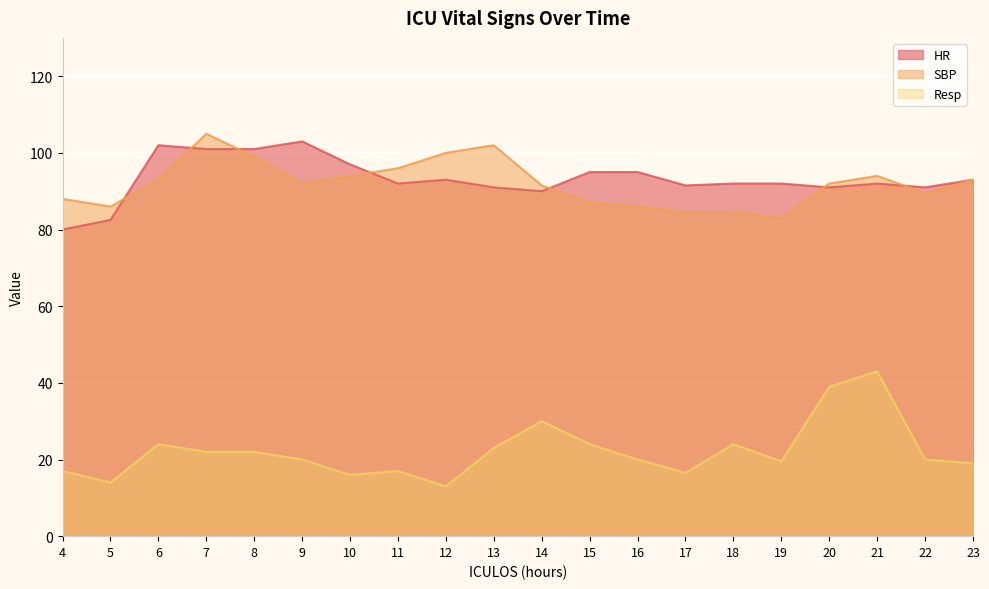

What is the spread (max minus min) of values at 14?

61.5